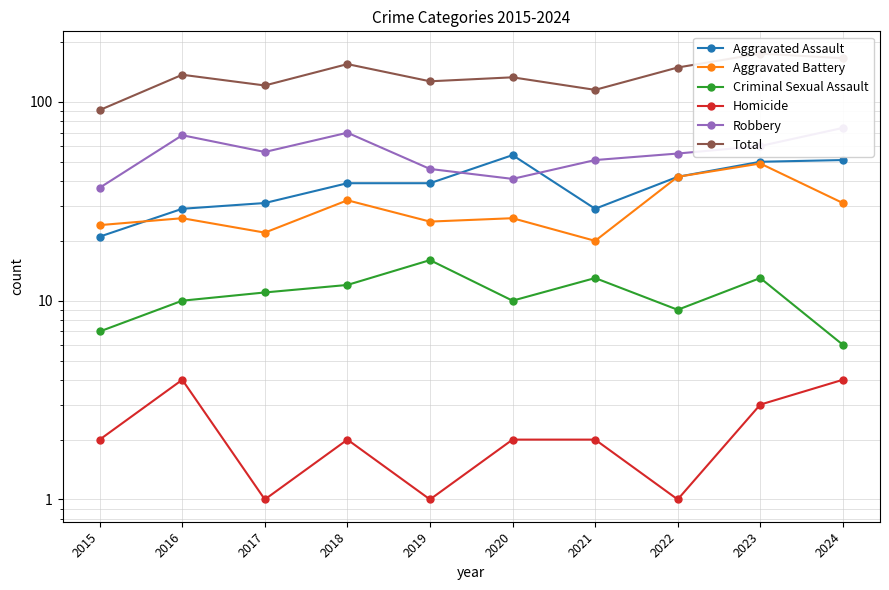

How many interior local valleys does the Aggravated Assault series have?

1